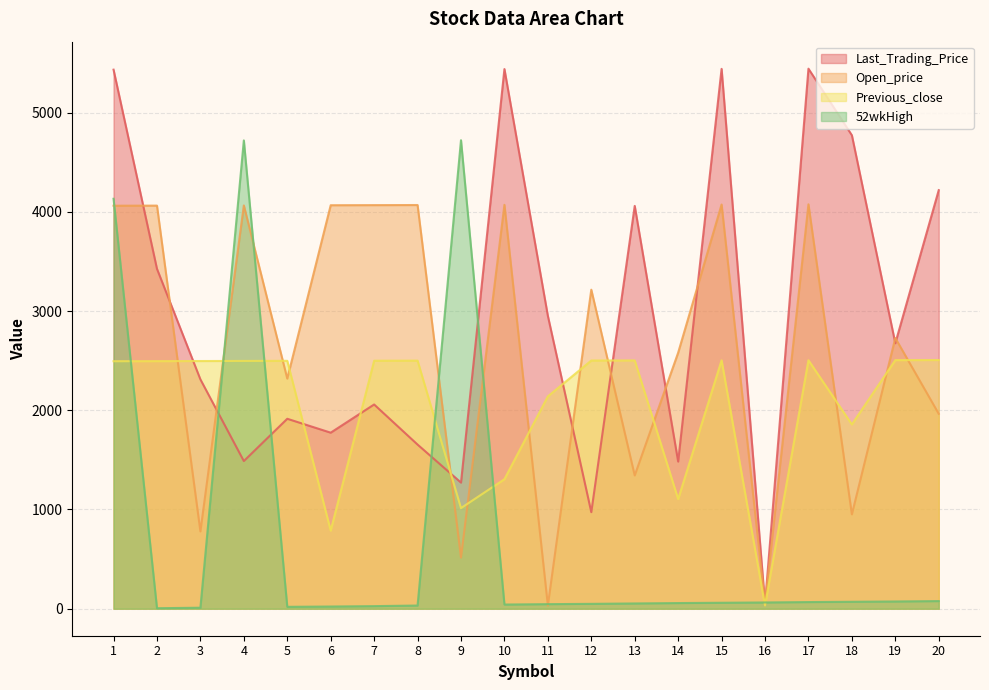

What is the sum of the Last_Trading_Price values at 15 and 5?

7354